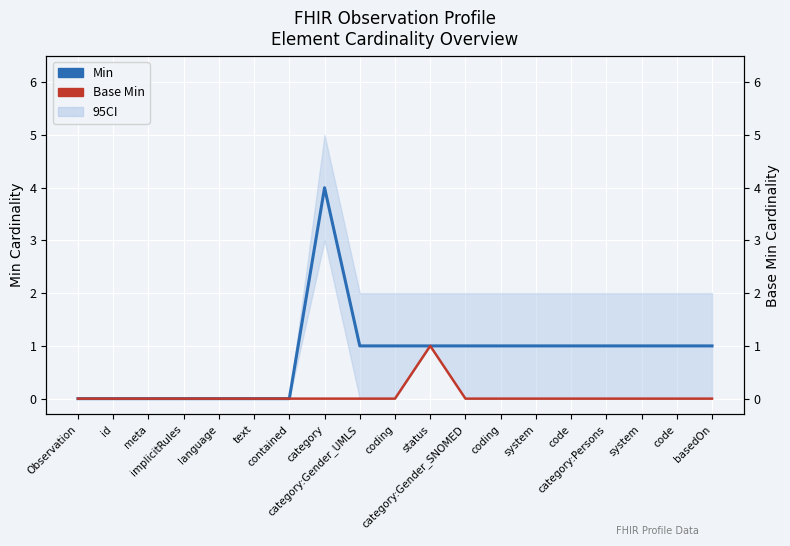

How many data points does each series have?

19